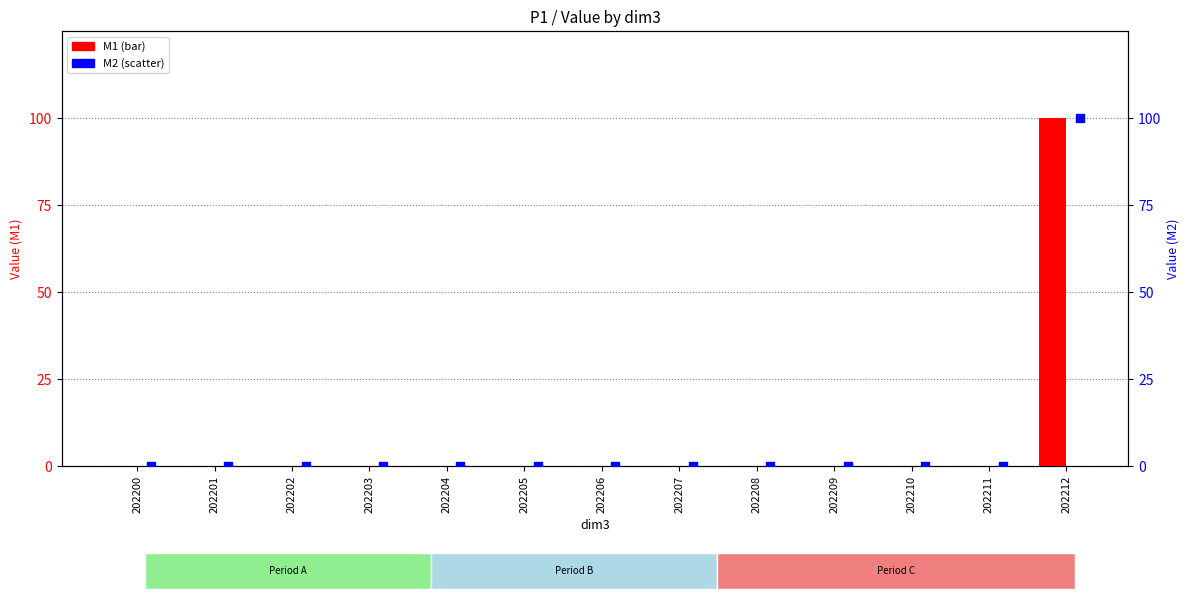

Is the value of M1 at 202210 greater than the value of M2 at 202208?

No